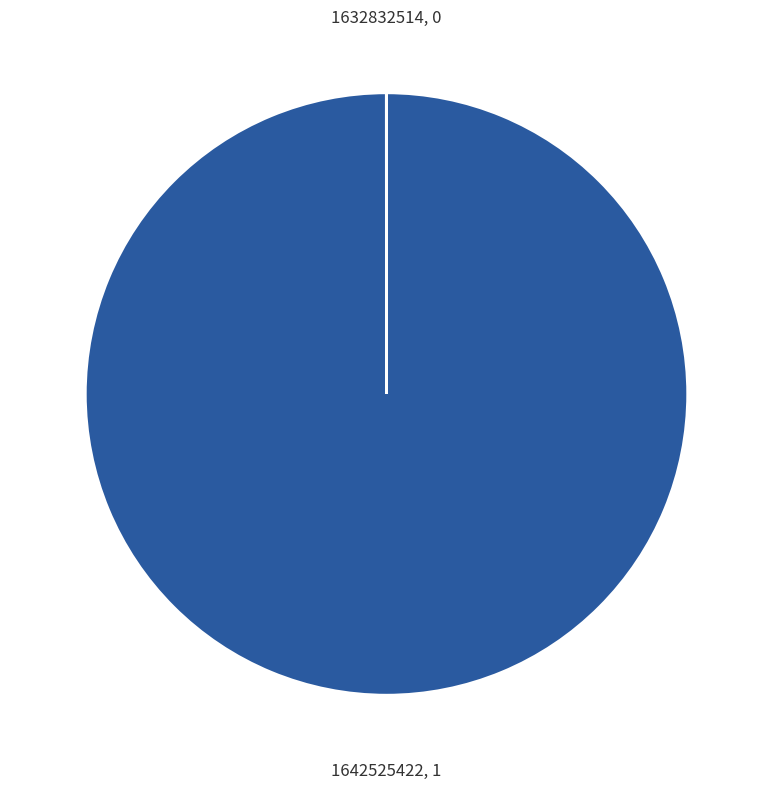

True or false: 1642525422, 1 accounts for 94% of the total.

False